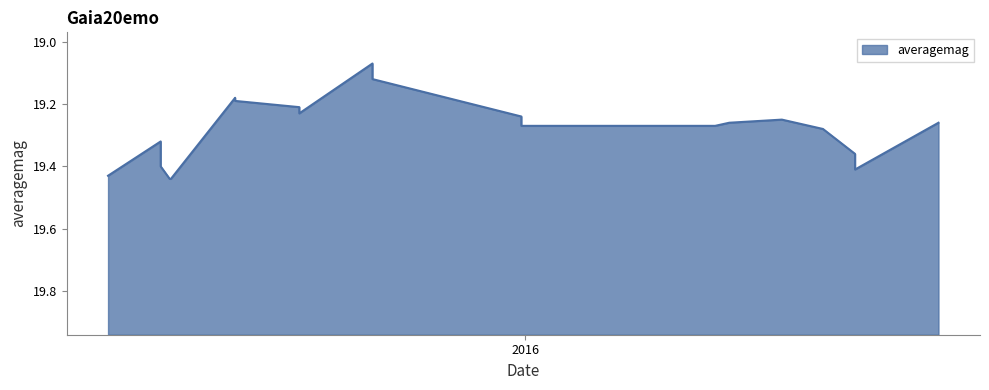

Where is the first local minimum?

2015-03-23